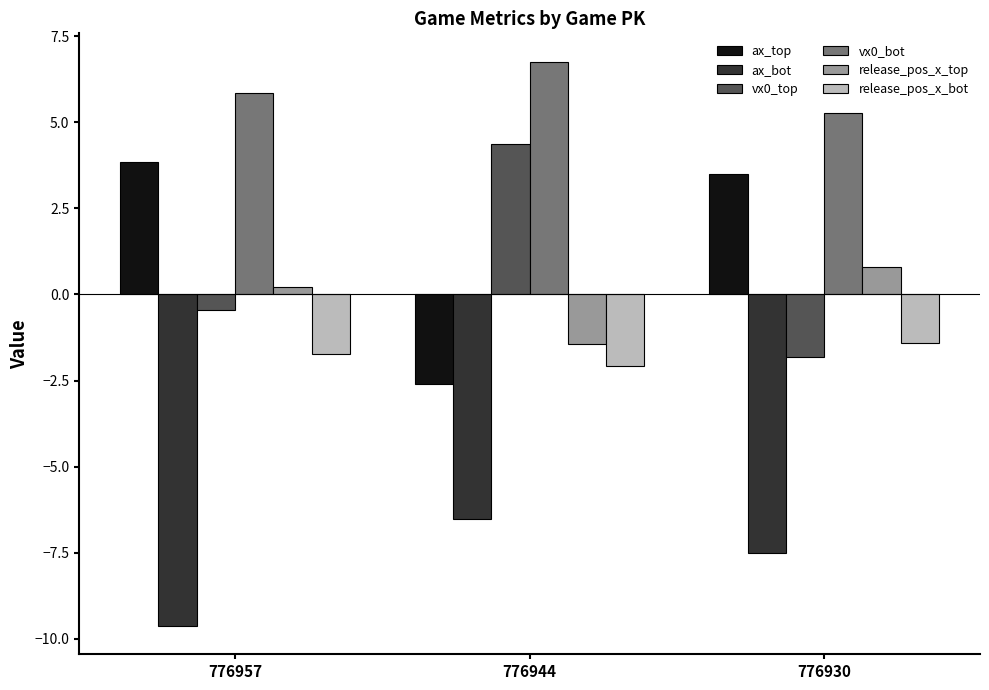

Reading left to right, extract all data points from this chart.

ax_top: 776957=3.8	776944=-2.6	776930=3.5
ax_bot: 776957=-9.6	776944=-6.5	776930=-7.5
vx0_top: 776957=-0.4	776944=4.4	776930=-1.8
vx0_bot: 776957=5.9	776944=6.8	776930=5.3
release_pos_x_top: 776957=0.2	776944=-1.4	776930=0.8
release_pos_x_bot: 776957=-1.7	776944=-2.1	776930=-1.4